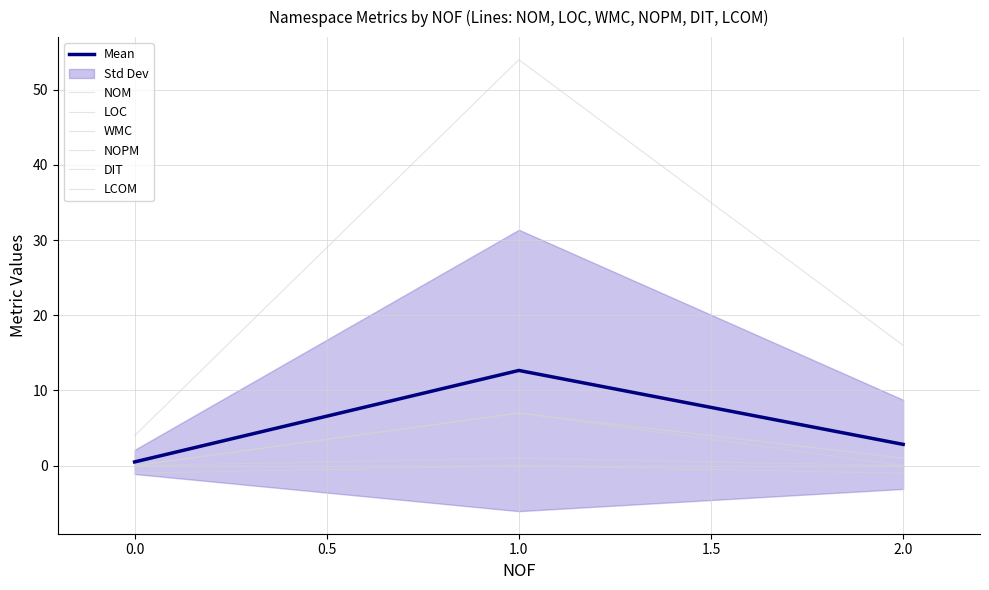

Is it true that NOM equals 7 at 1?

True